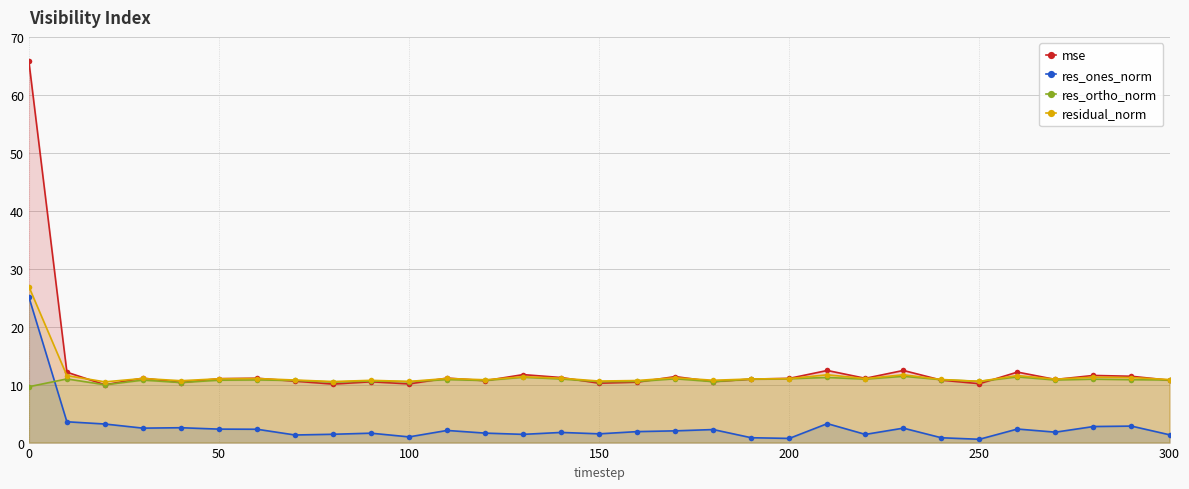

What is the sum of all mse values?

396.0